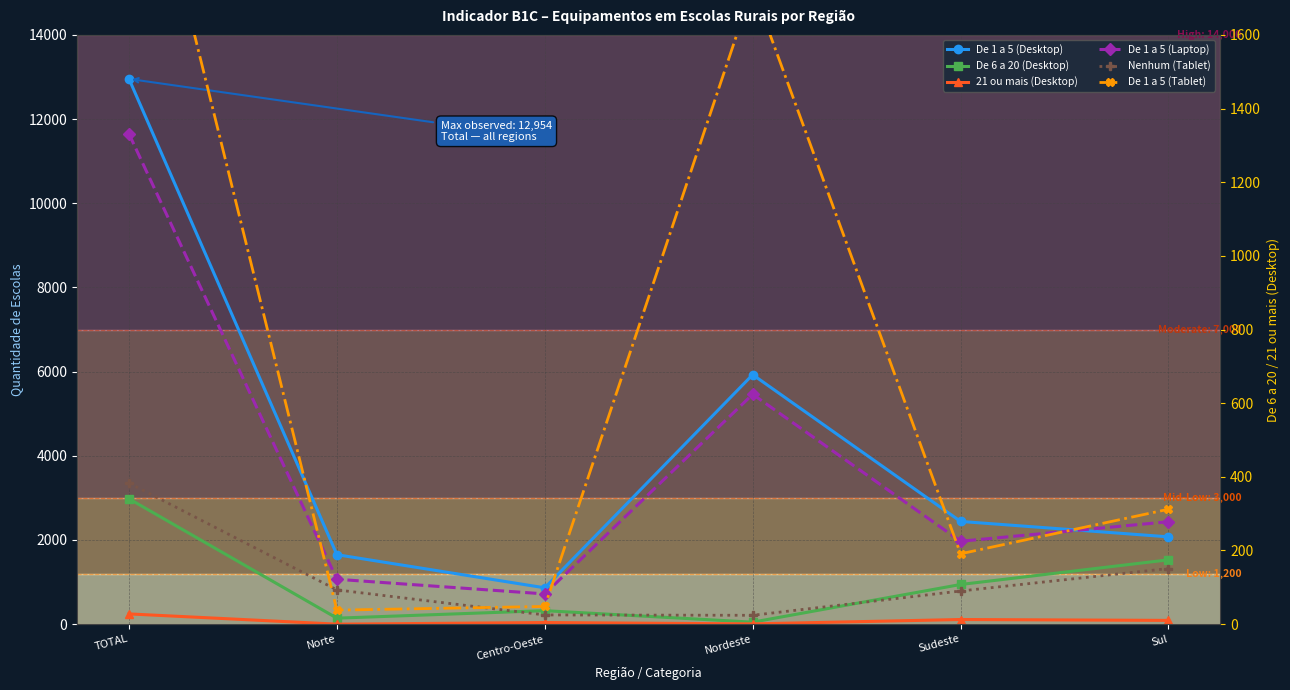

True or false: 21 ou mais (Desktop) and De 1 a 5 (Laptop) cross at least once.

False